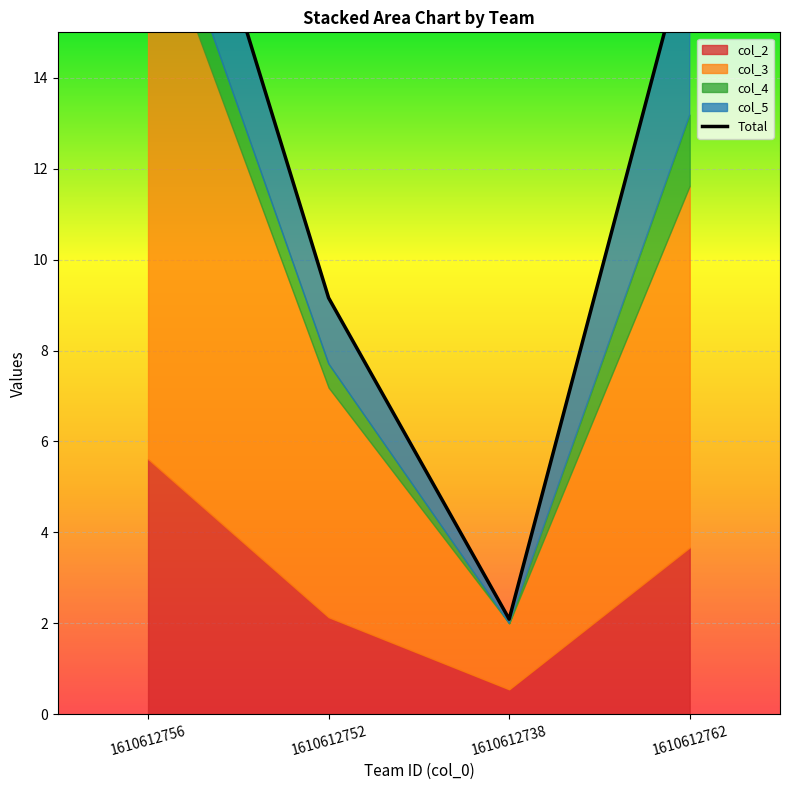

List the labels in order of value, largest first.

1610612756, 1610612762, 1610612752, 1610612738